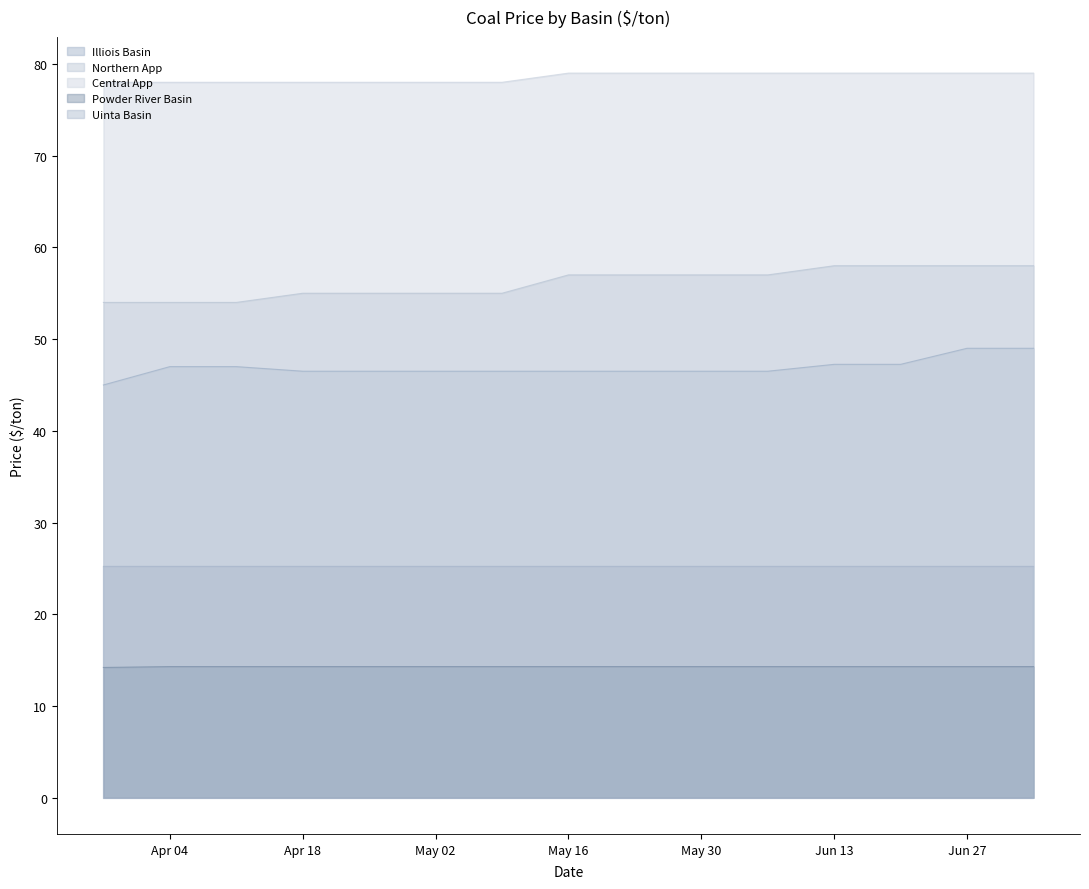

The value of Uinta Basin at May 02 is 41.3. True or false?

False